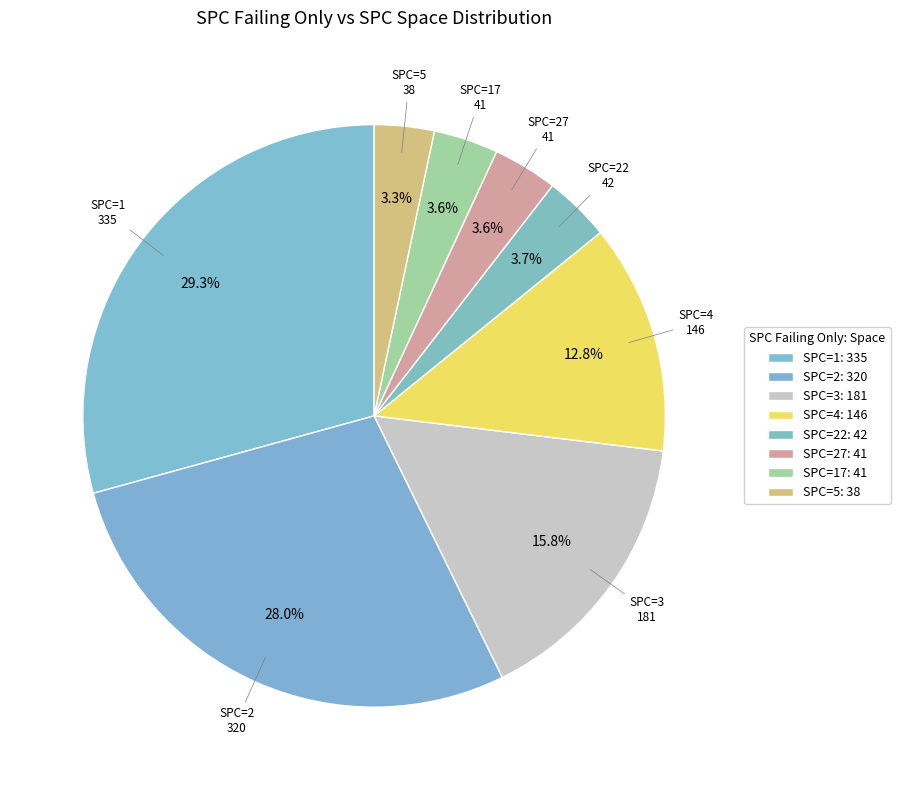

How many slices are in this pie chart?

8